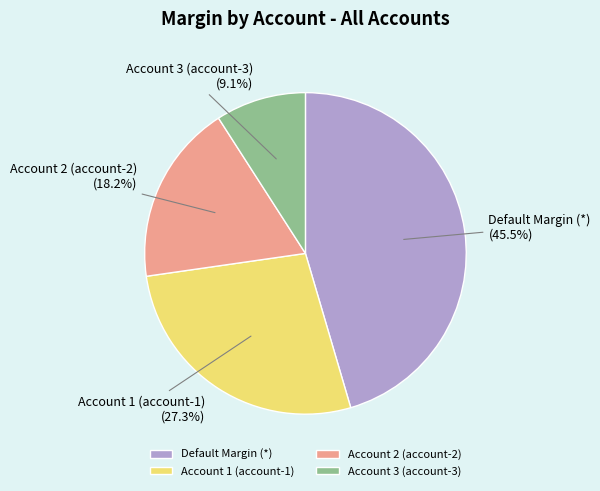

What is the largest slice in the pie chart?

Default Margin (*)